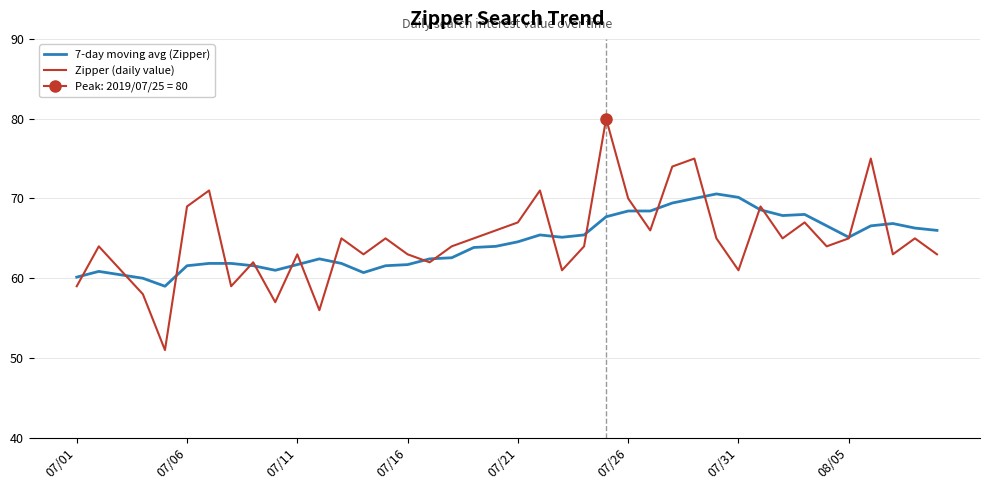

What value does the 7-day moving avg (Zipper) series have at 07/31?

70.1